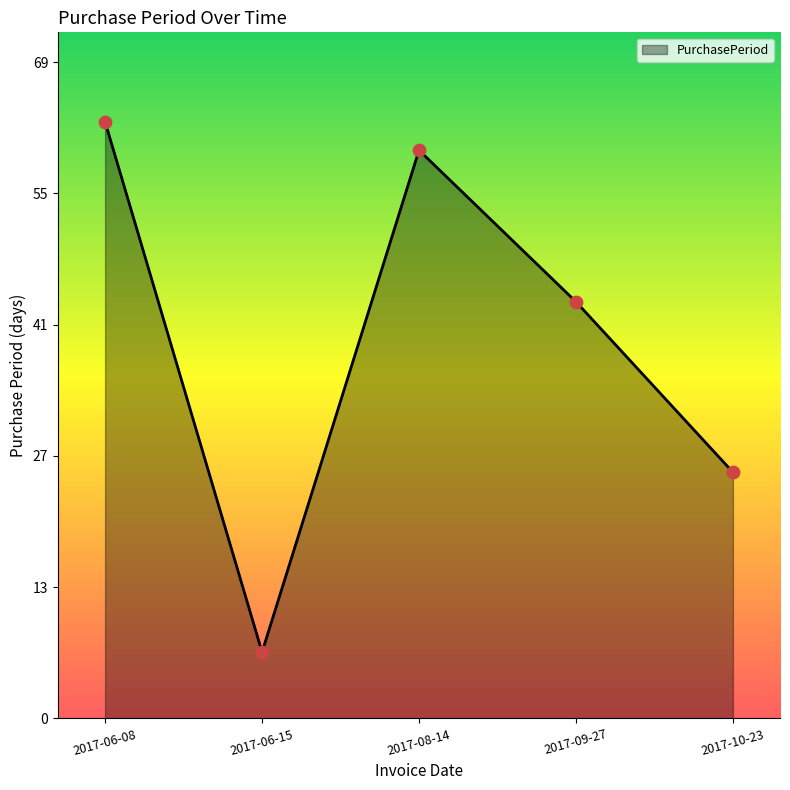

Which has a higher value, 2017-09-27 or 2017-06-08?

2017-06-08